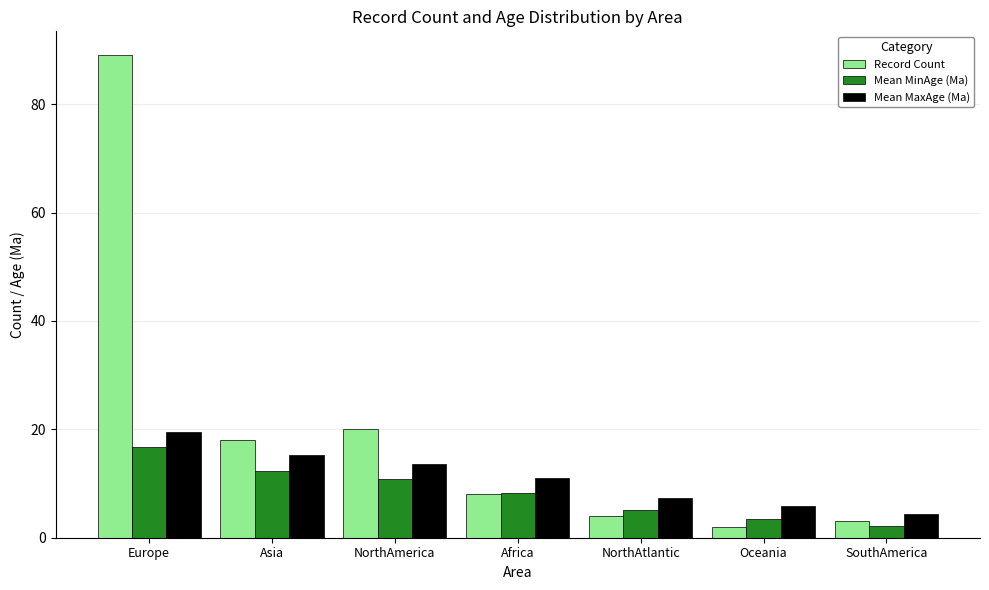

True or false: Mean MinAge (Ma) has a value of 4.3 at Africa.

False